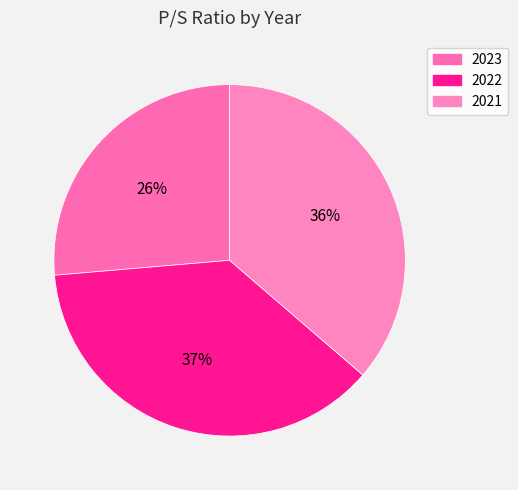

To the nearest percent, what is the combined percentage of 2021 and 2022?

74%